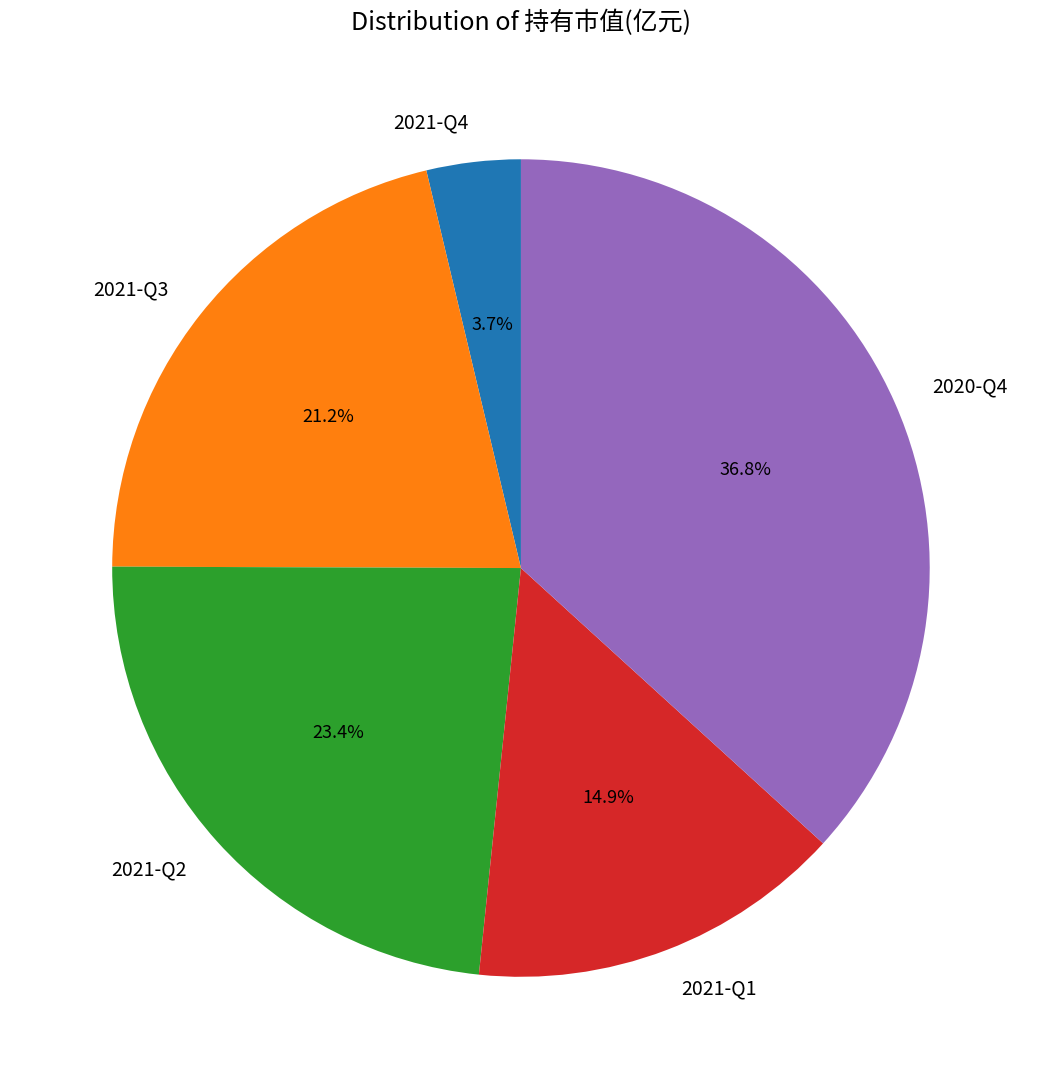

Combined, what portion of the pie is 2021-Q1 and 2021-Q3?

36.1%